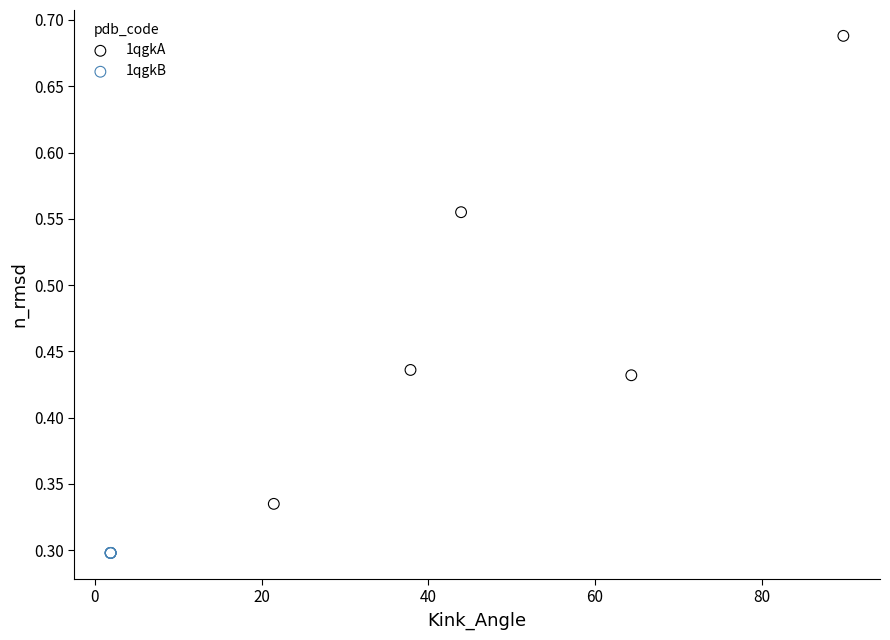

Which series reaches the maximum Y coordinate?

1qgkA